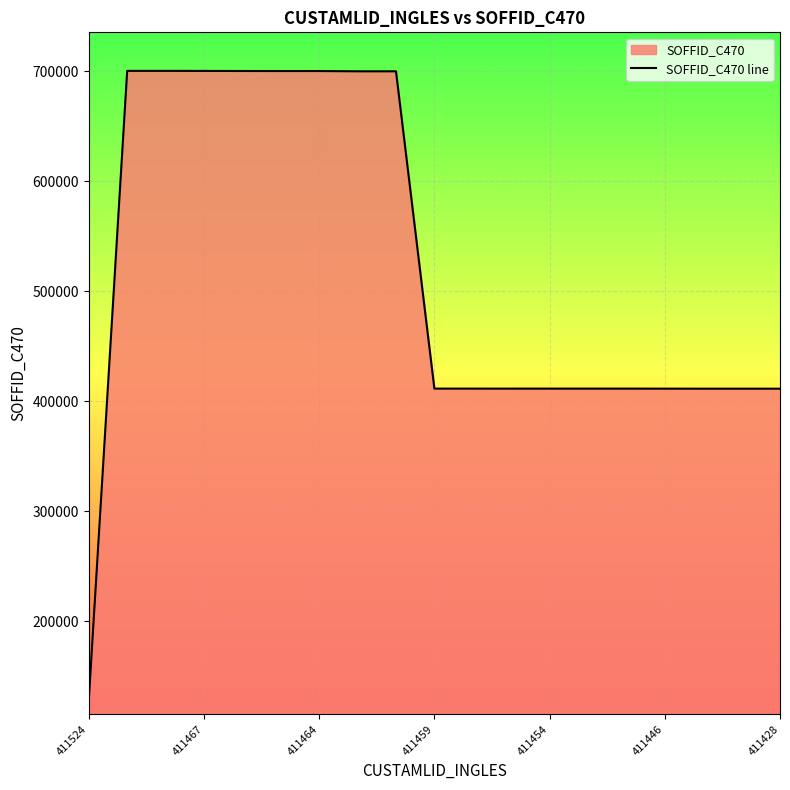

What is the difference between the maximum and minimum values?

572006